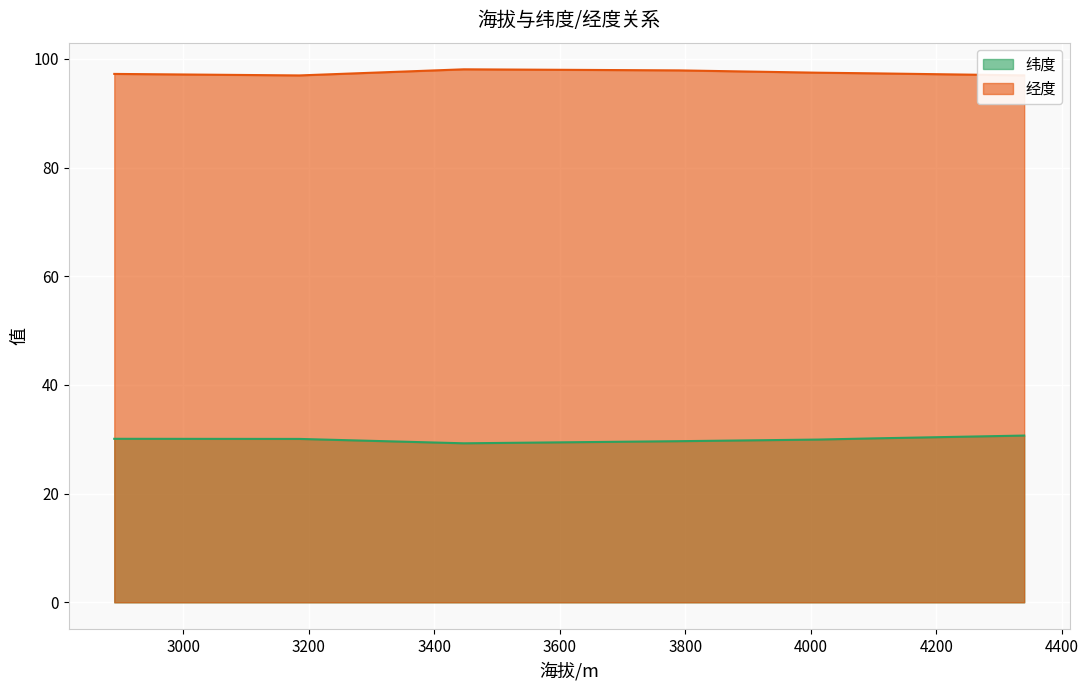

At which category does 经度 reach its first local peak?

3447